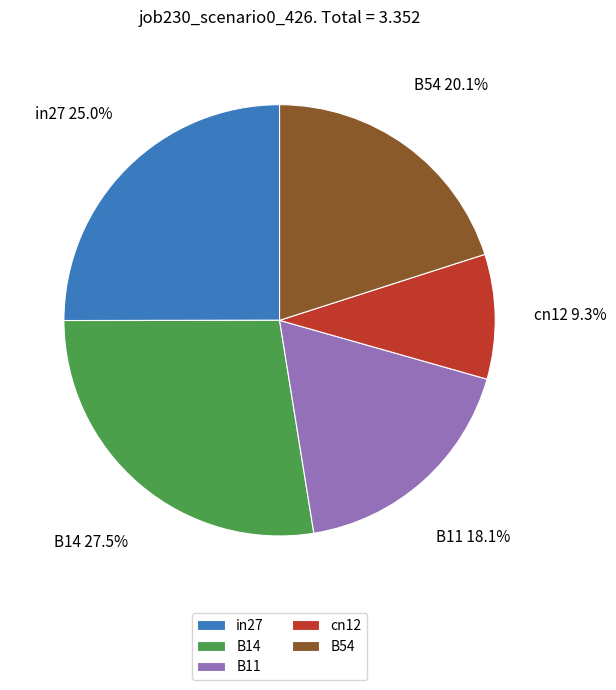

The B54 slice represents 35% of the pie. True or false?

False